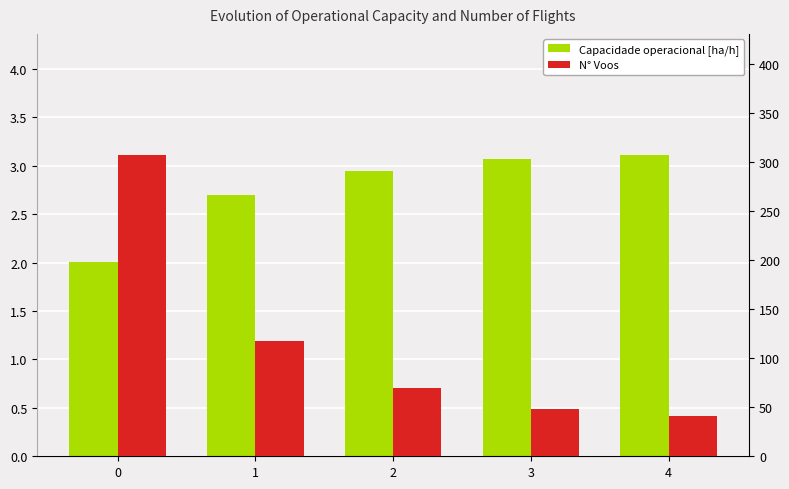

What is the value of the Capacidade operacional [ha/h] bar at the 4th from the left?

3.1